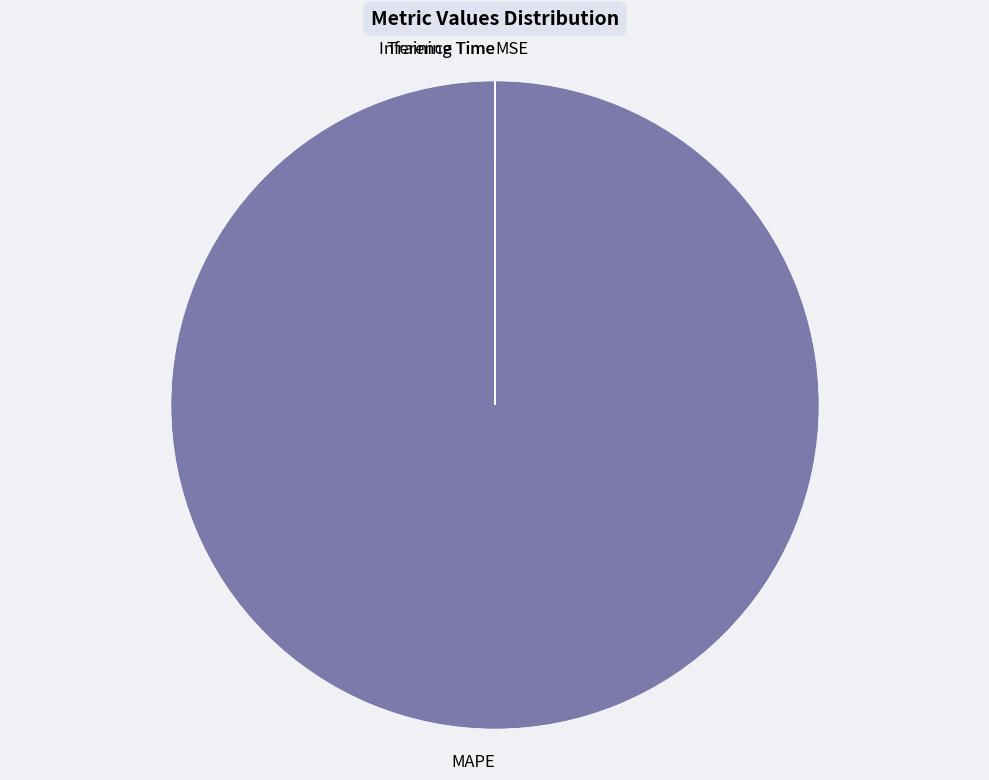

Is it true that MAPE is 86% of the pie?

False